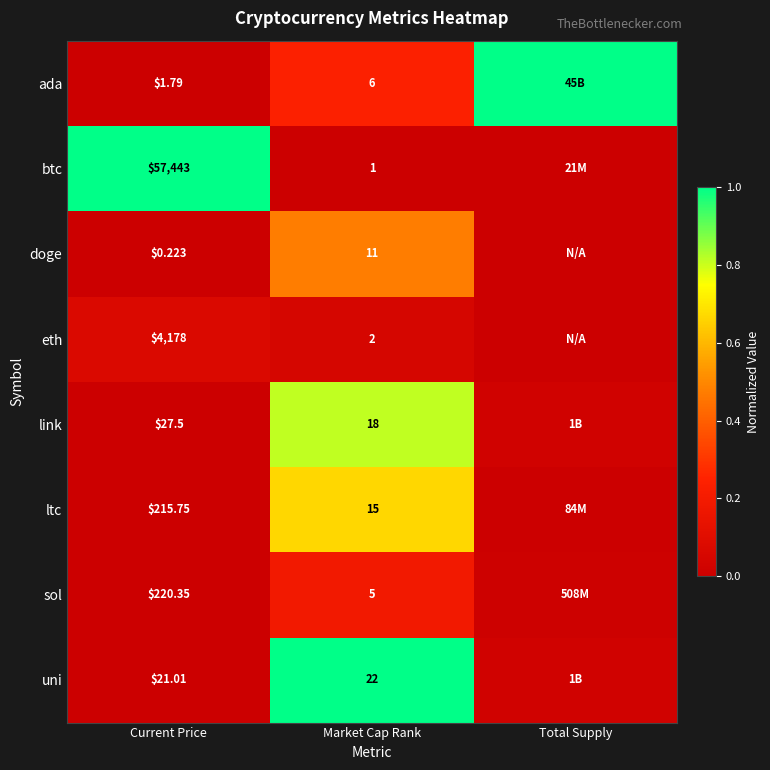

Rank the series at Current Price from highest to lowest value.

btc, eth, sol, ltc, link, uni, ada, doge